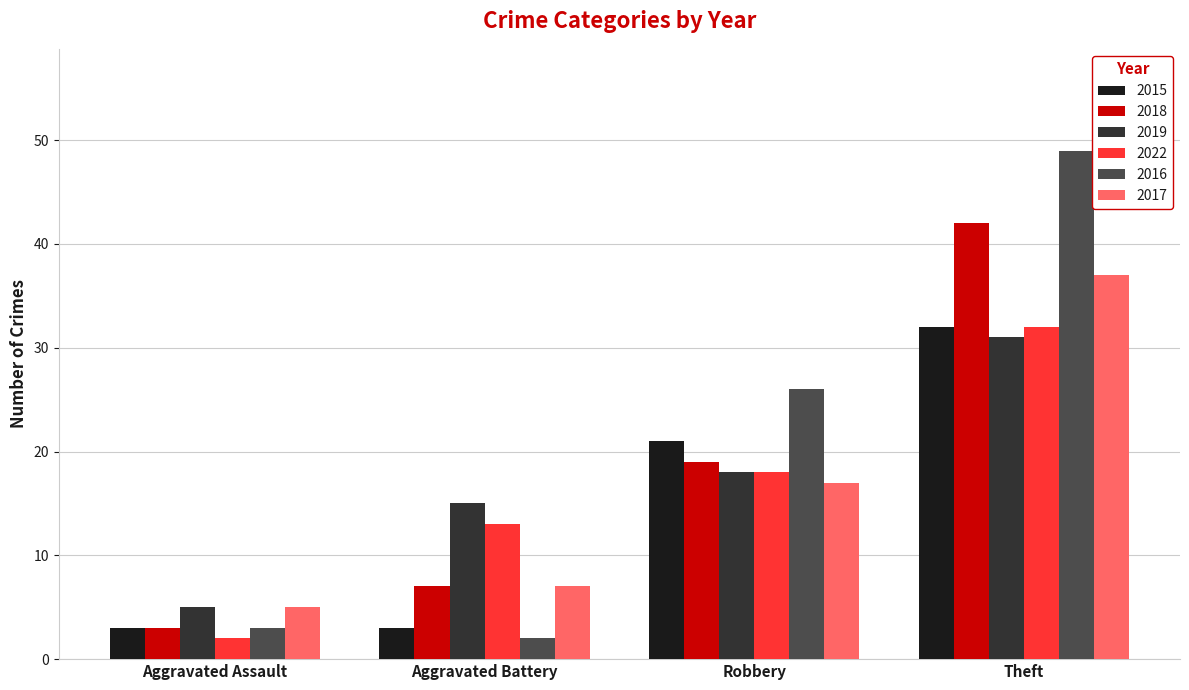

At how many categories does at least one series exceed 21?

2